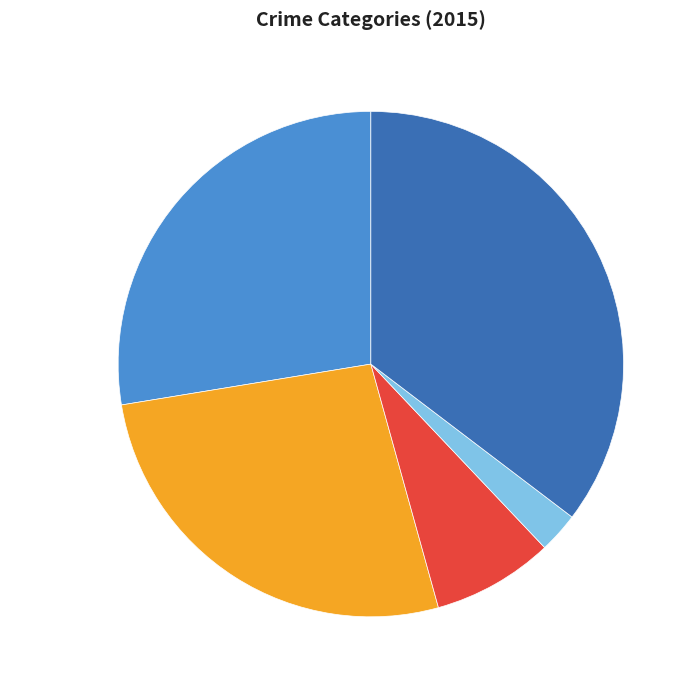

Do Aggravated Assault and Aggravated Battery together represent more than half of the pie?

Yes